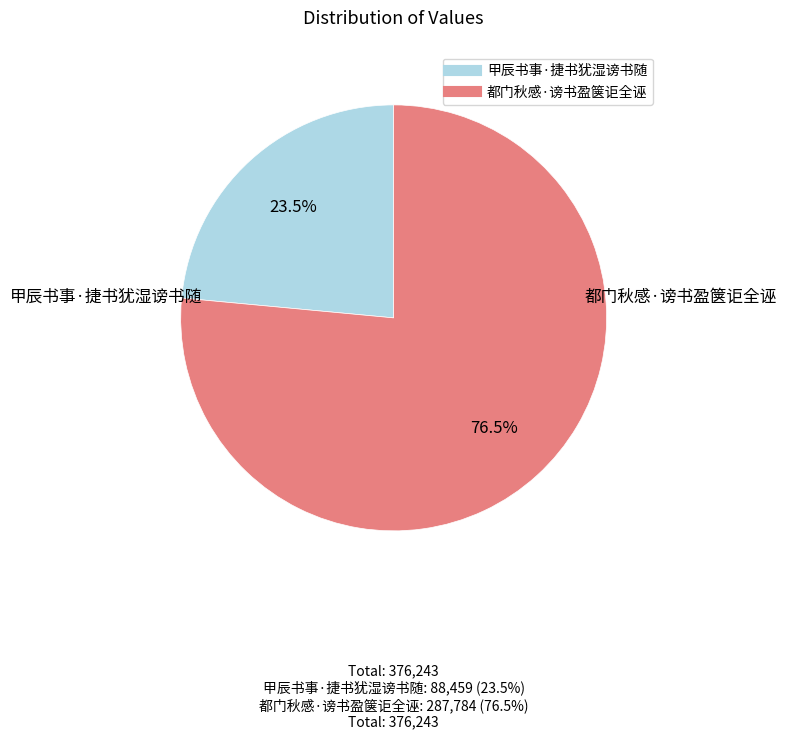

Between 都门秋感·谤书盈箧讵全诬 and 甲辰书事·捷书犹湿谤书随, which is larger?

都门秋感·谤书盈箧讵全诬